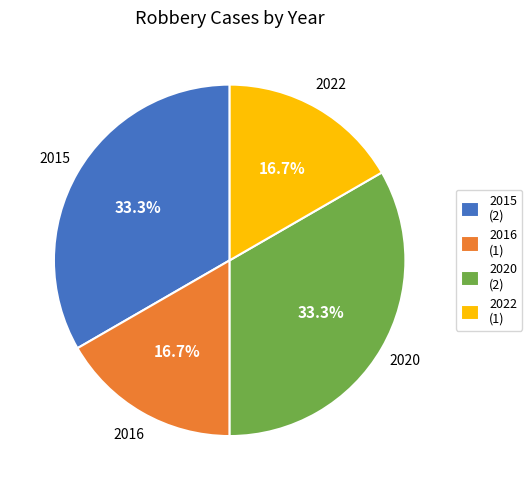

Between 2016 (1) and 2020 (2), which is larger?

2020 (2)